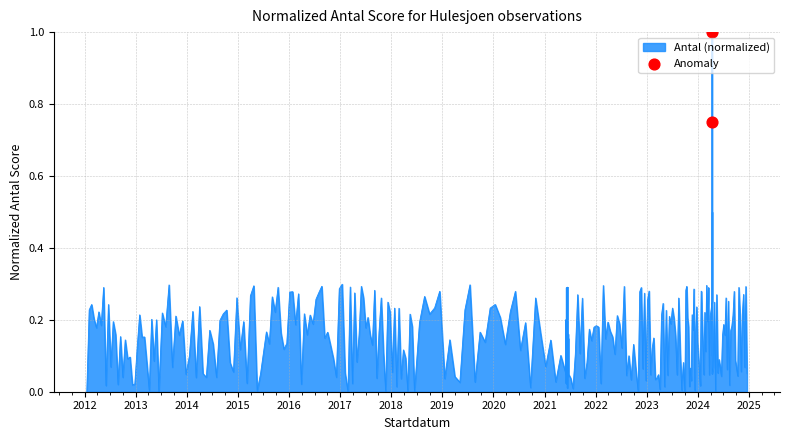

Which has a higher value, 2012 or 2011?

2012